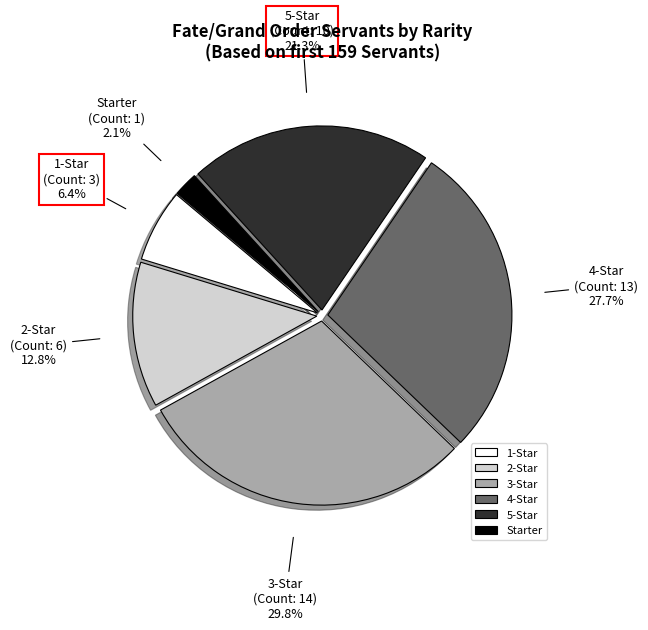

Rank the categories by value from highest to lowest.

3-Star, 4-Star, 5-Star, 2-Star, 1-Star, Starter